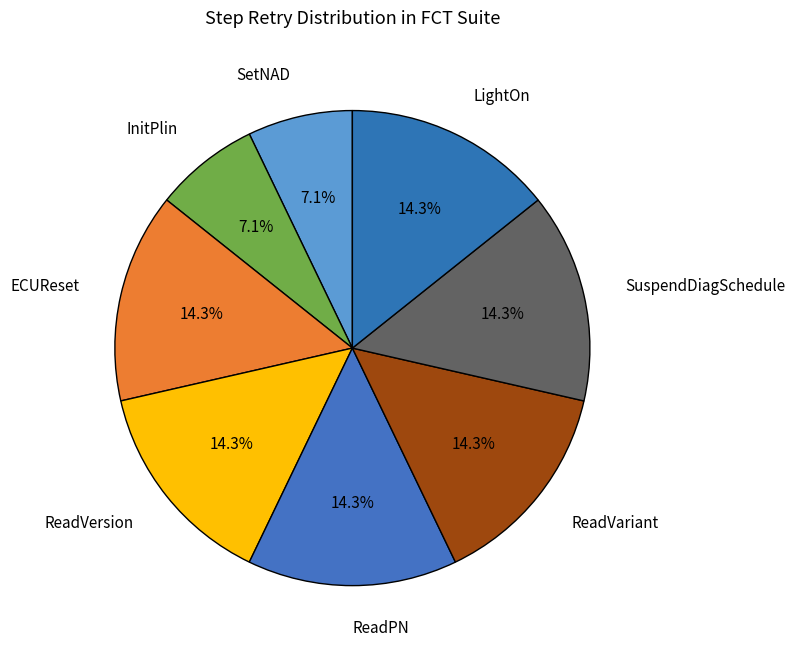

How many slices are in this pie chart?

8